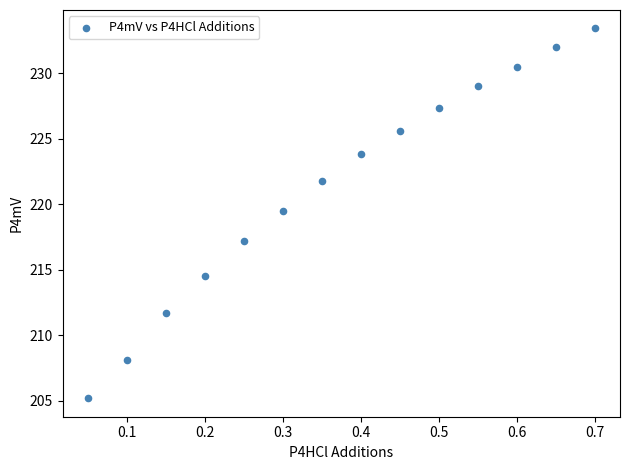

What Y value in the scatter plot is closest to 219?

219.5